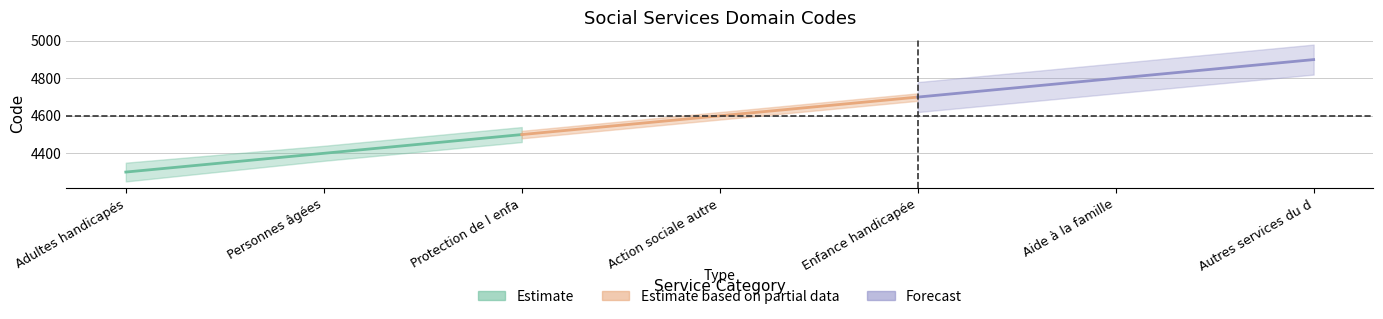

Reading right to left, extract all data points from this chart.

Estimate: 4500	4400	4300
Estimate based on partial data: 4700	4600	4500
Forecast: 4900	4800	4700